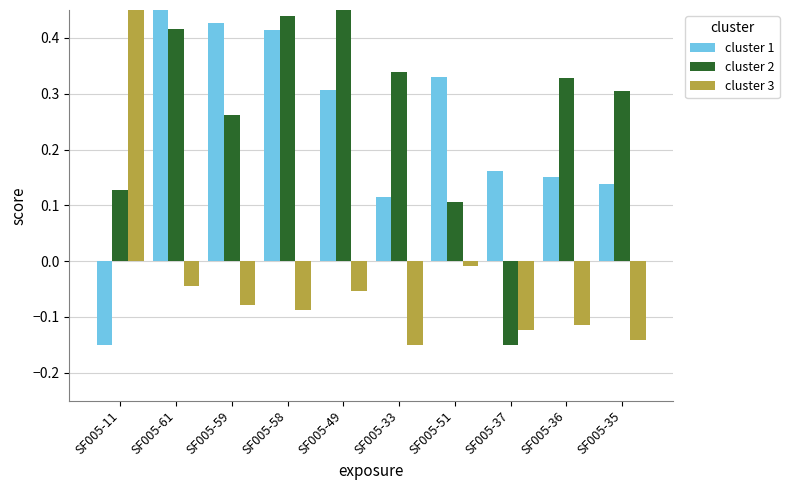

Rank the categories by cluster 1 value from lowest to highest.

SF005-11, SF005-33, SF005-35, SF005-36, SF005-37, SF005-49, SF005-51, SF005-58, SF005-59, SF005-61